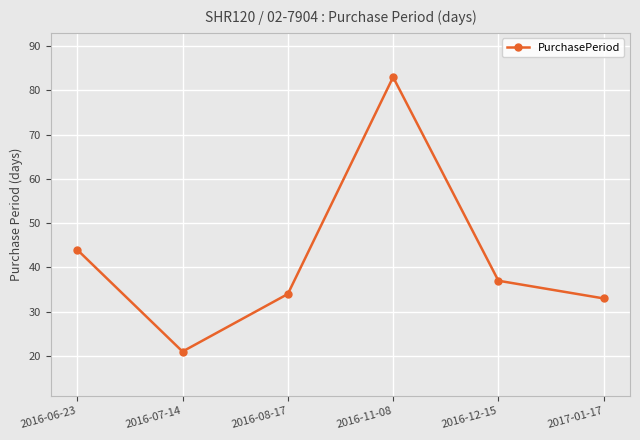

The value at 2016-11-08 is 58. True or false?

False